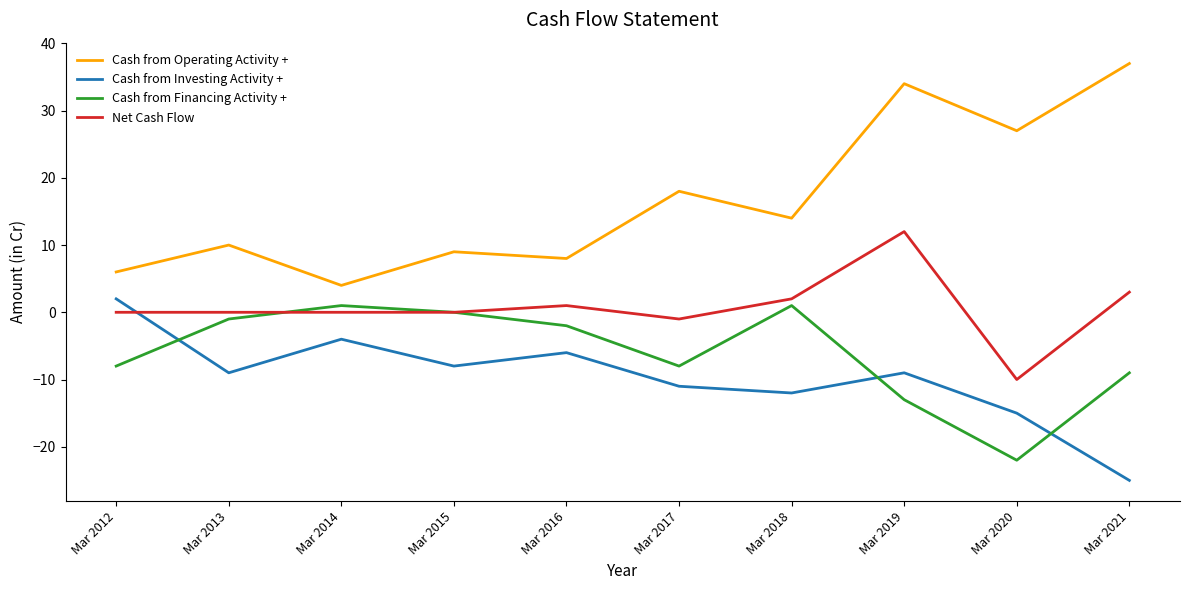

Which category has the lowest value in the Cash from Investing Activity + series?

Mar 2021